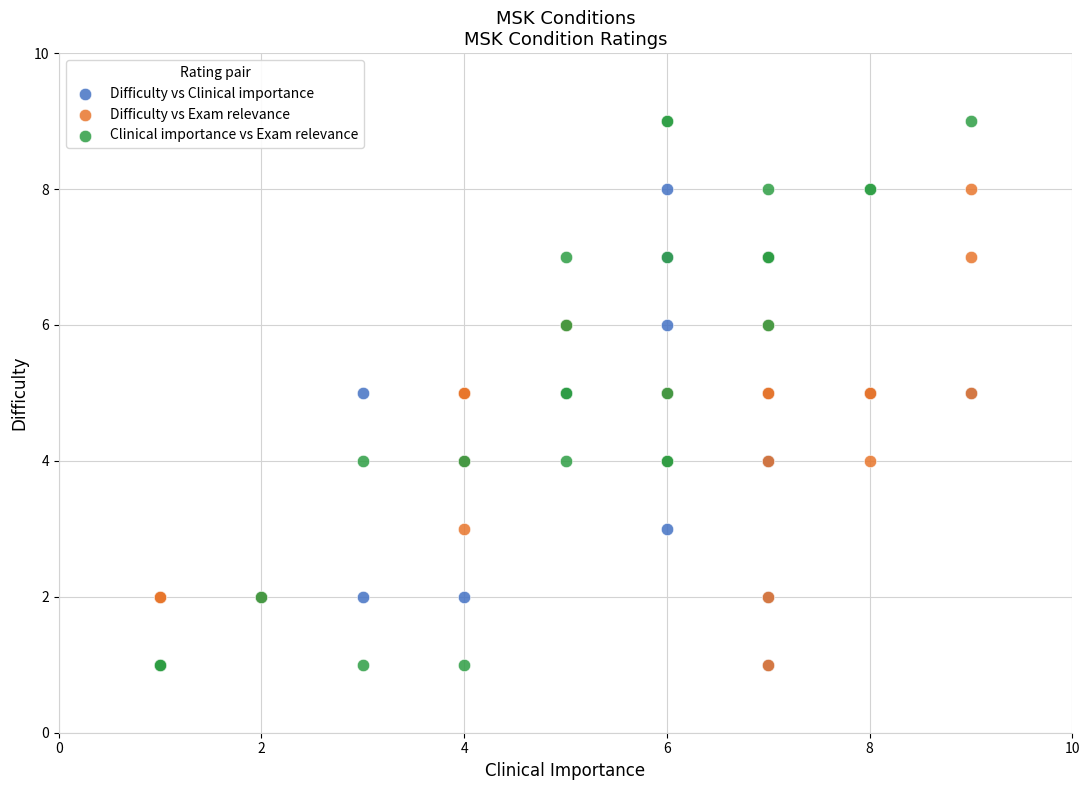

Which series contains the highest Y value?

Clinical importance vs Exam relevance